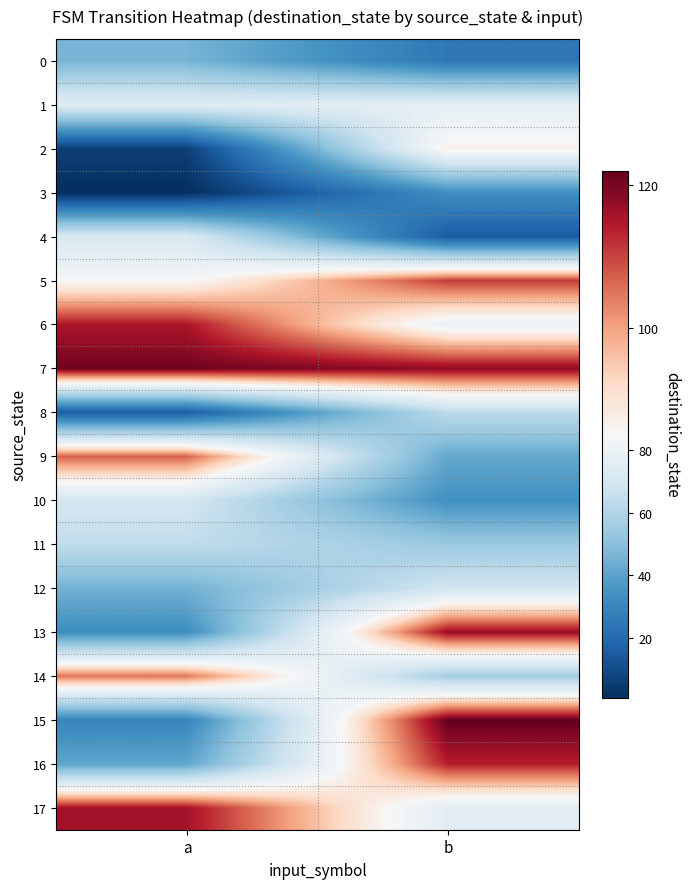

Reading right to left, transcribe all the data shown in this chart.

0: b=25	a=46
1: b=77	a=75
2: b=87	a=6
3: b=33	a=1
4: b=15	a=72
5: b=111	a=84
6: b=80	a=115
7: b=118	a=121
8: b=63	a=16
9: b=42	a=107
10: b=34	a=70
11: b=54	a=64
12: b=69	a=45
13: b=117	a=33
14: b=56	a=105
15: b=122	a=30
16: b=114	a=41
17: b=76	a=116